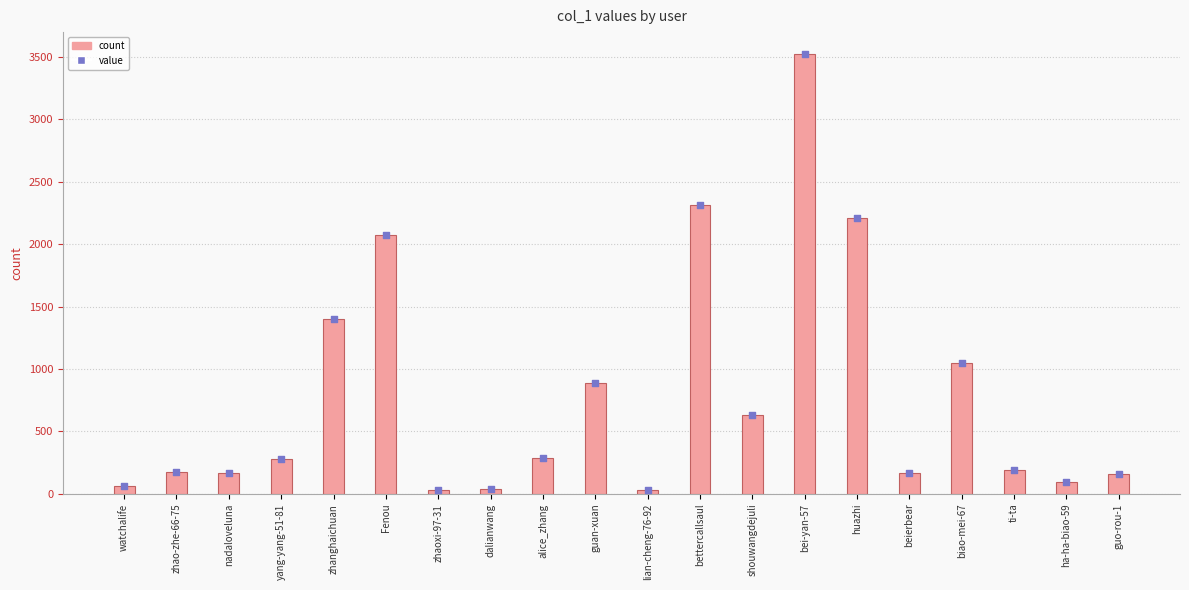

What is the change in value from nadaloveluna to bettercallsaul?

+2148